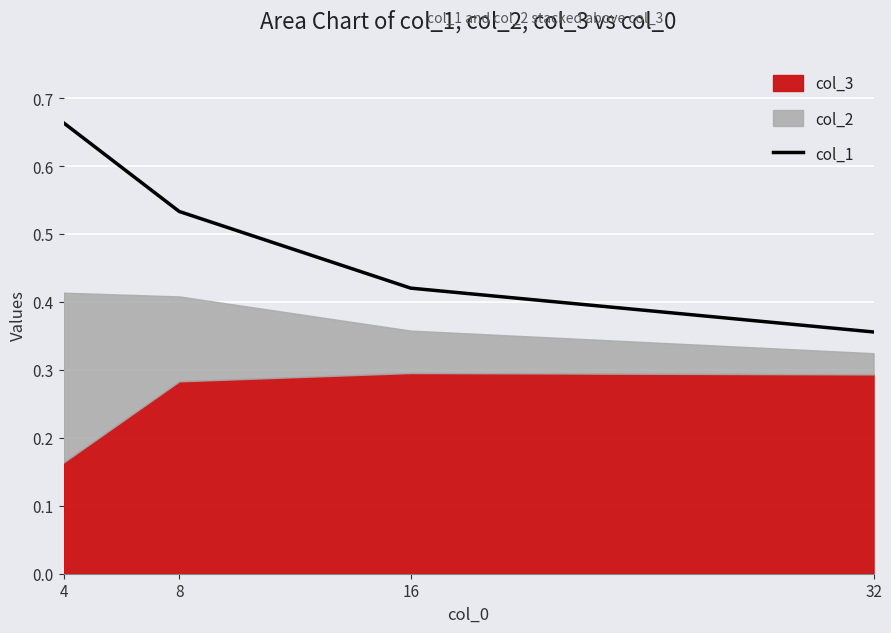

What is the difference between the second highest and minimum values?

0.2